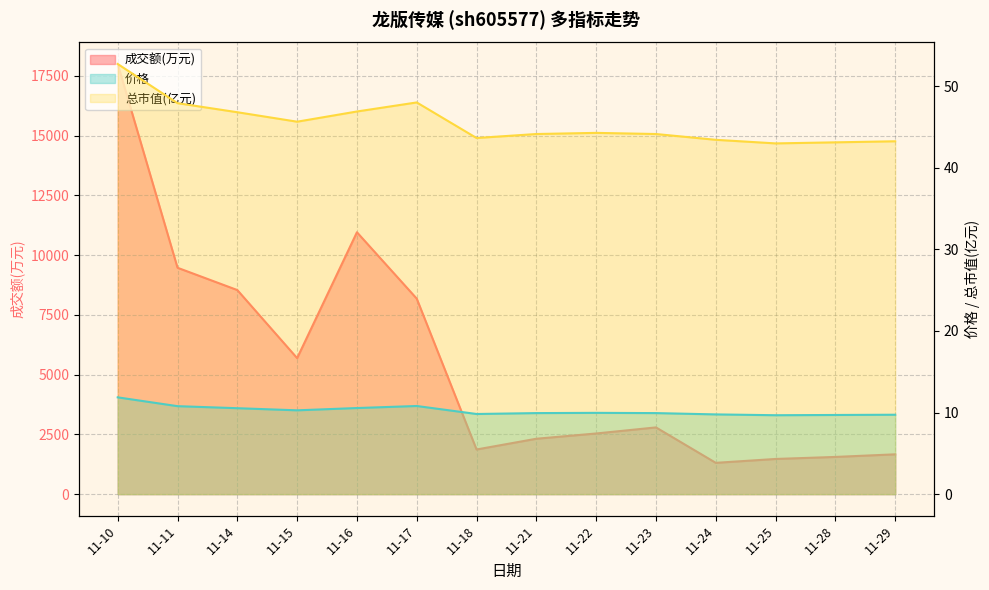

Reading left to right, what are all the values shown in this chart?

成交额(万元): 11-10=17994.0	11-11=9470.0	11-14=8537.0	11-15=5689.0	11-16=10955.0	11-17=8178.0	11-18=1867.0	11-21=2317.0	11-22=2537.0	11-23=2791.0	11-24=1309.0	11-25=1471.0	11-28=1556.0	11-29=1665.0
价格: 11-10=11.9	11-11=10.8	11-14=10.5	11-15=10.3	11-16=10.6	11-17=10.8	11-18=9.8	11-21=9.9	11-22=10.0	11-23=9.9	11-24=9.8	11-25=9.7	11-28=9.7	11-29=9.7
总市值(亿元): 11-10=52.7	11-11=47.9	11-14=46.8	11-15=45.6	11-16=46.9	11-17=48.0	11-18=43.6	11-21=44.1	11-22=44.3	11-23=44.1	11-24=43.4	11-25=43.0	11-28=43.1	11-29=43.2